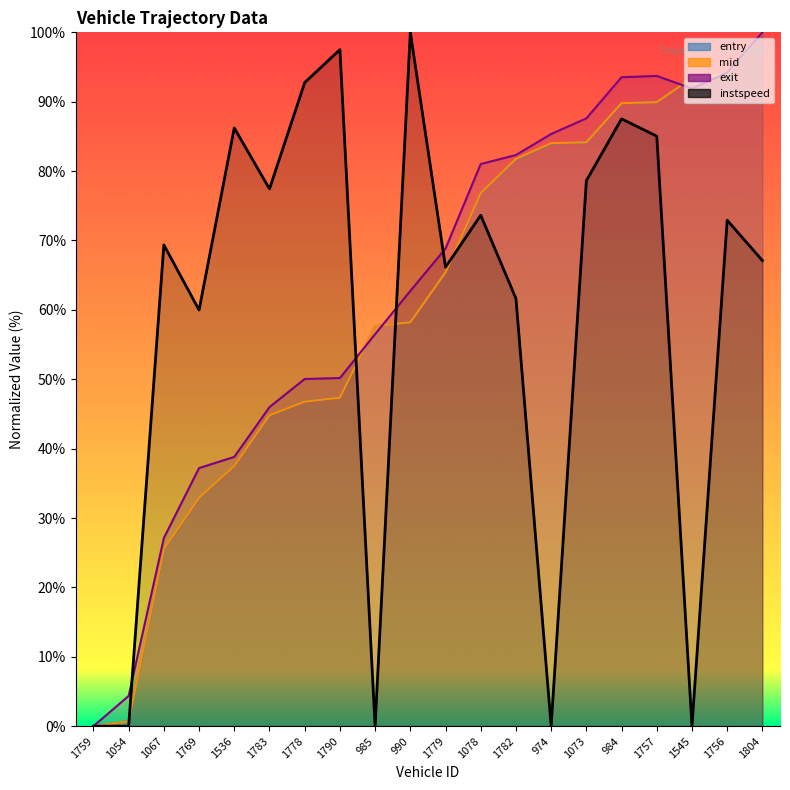

After their last crossing, which series has the higher values: entry or instspeed?

entry